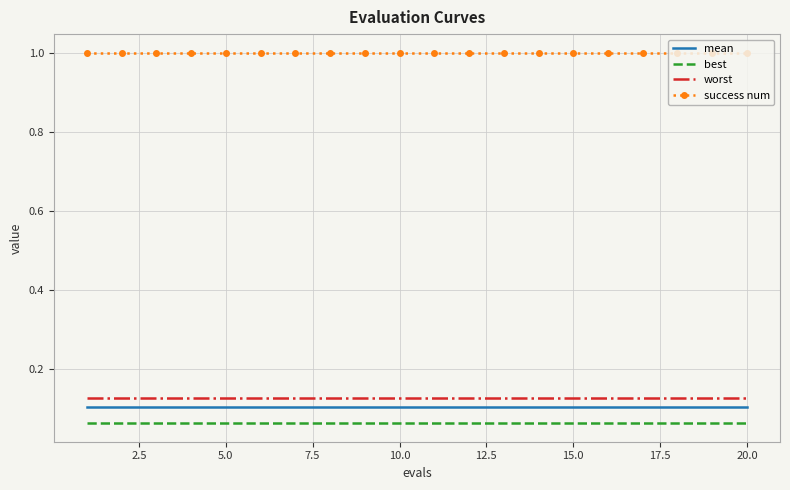

How many distinct data groups are displayed?

4